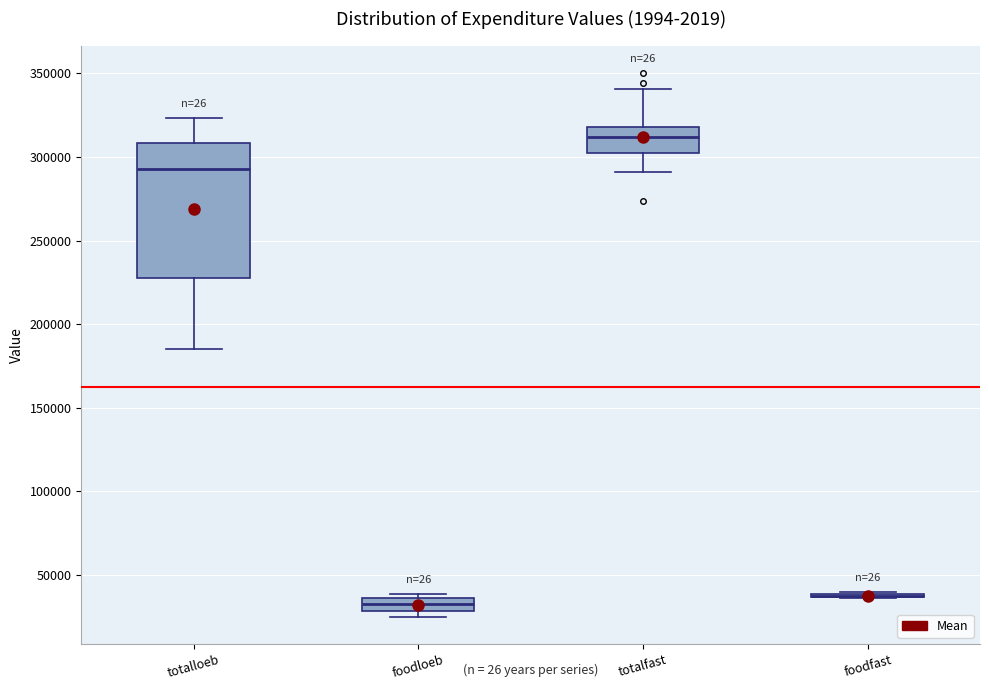

Comparing the boxes themselves (not the whiskers), which one is the tallest?

totalloeb